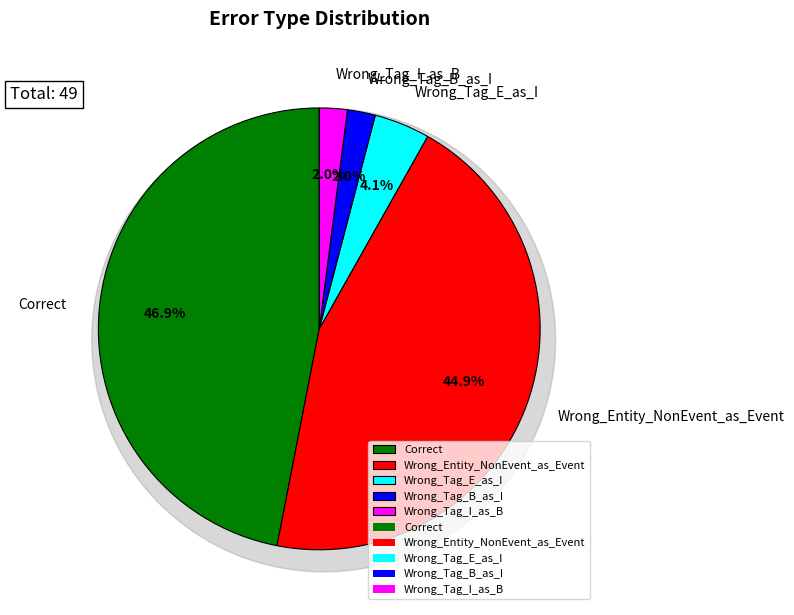

True or false: Wrong_Tag_I_as_B accounts for 2% of the total.

True